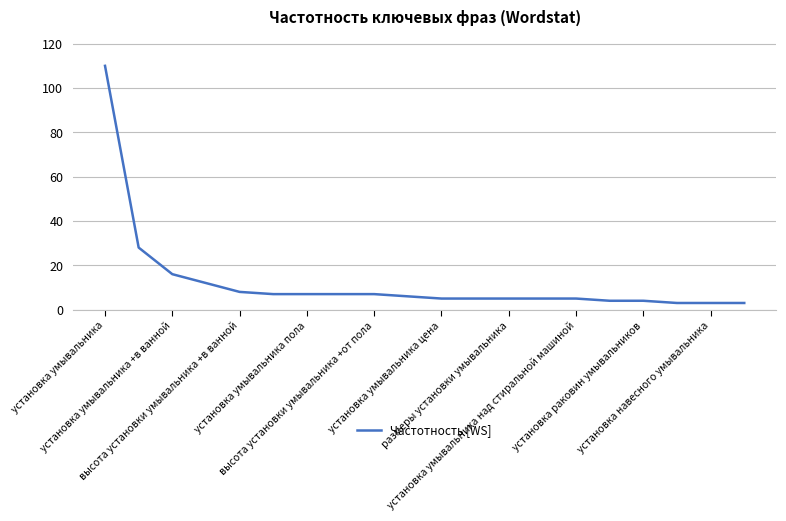

What is the greatest value displayed?

110